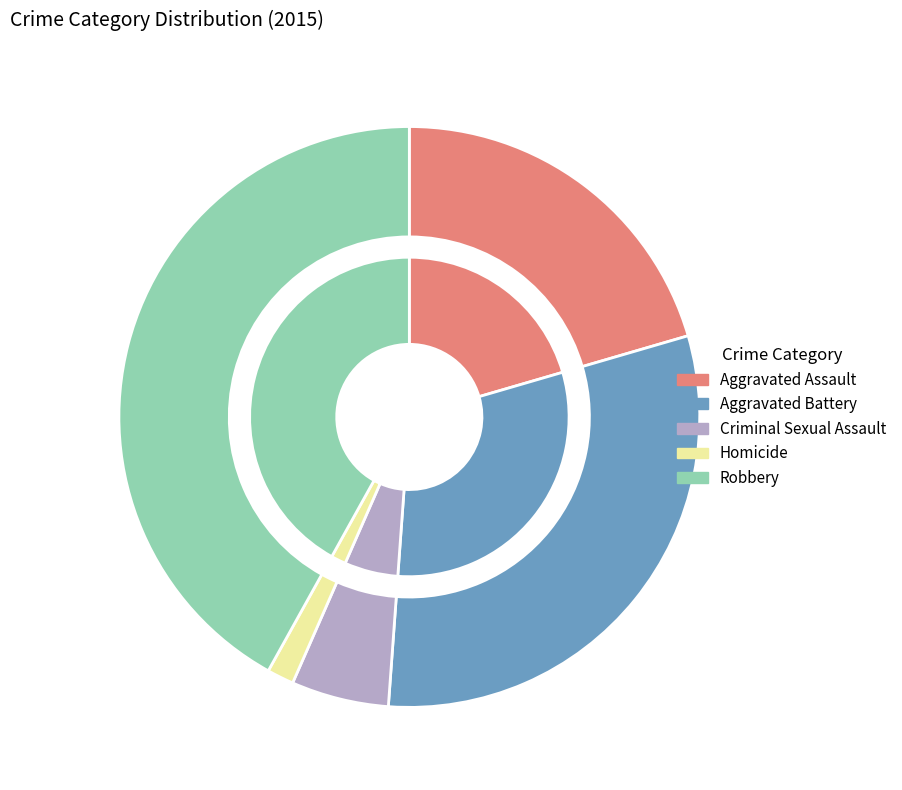

What is the smallest slice in the pie chart?

Homicide